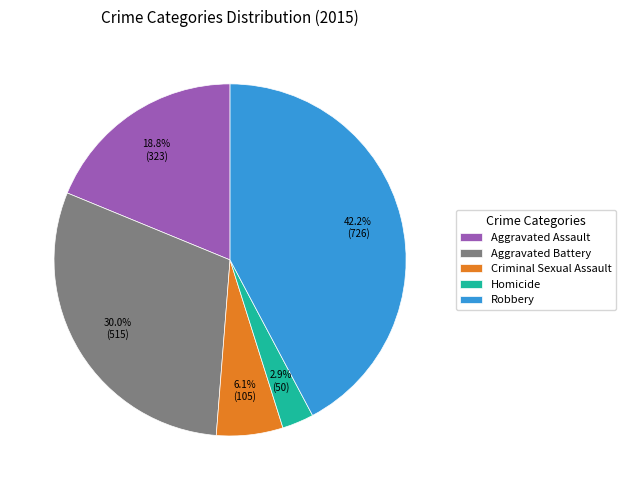

Does any single category account for the majority?

No